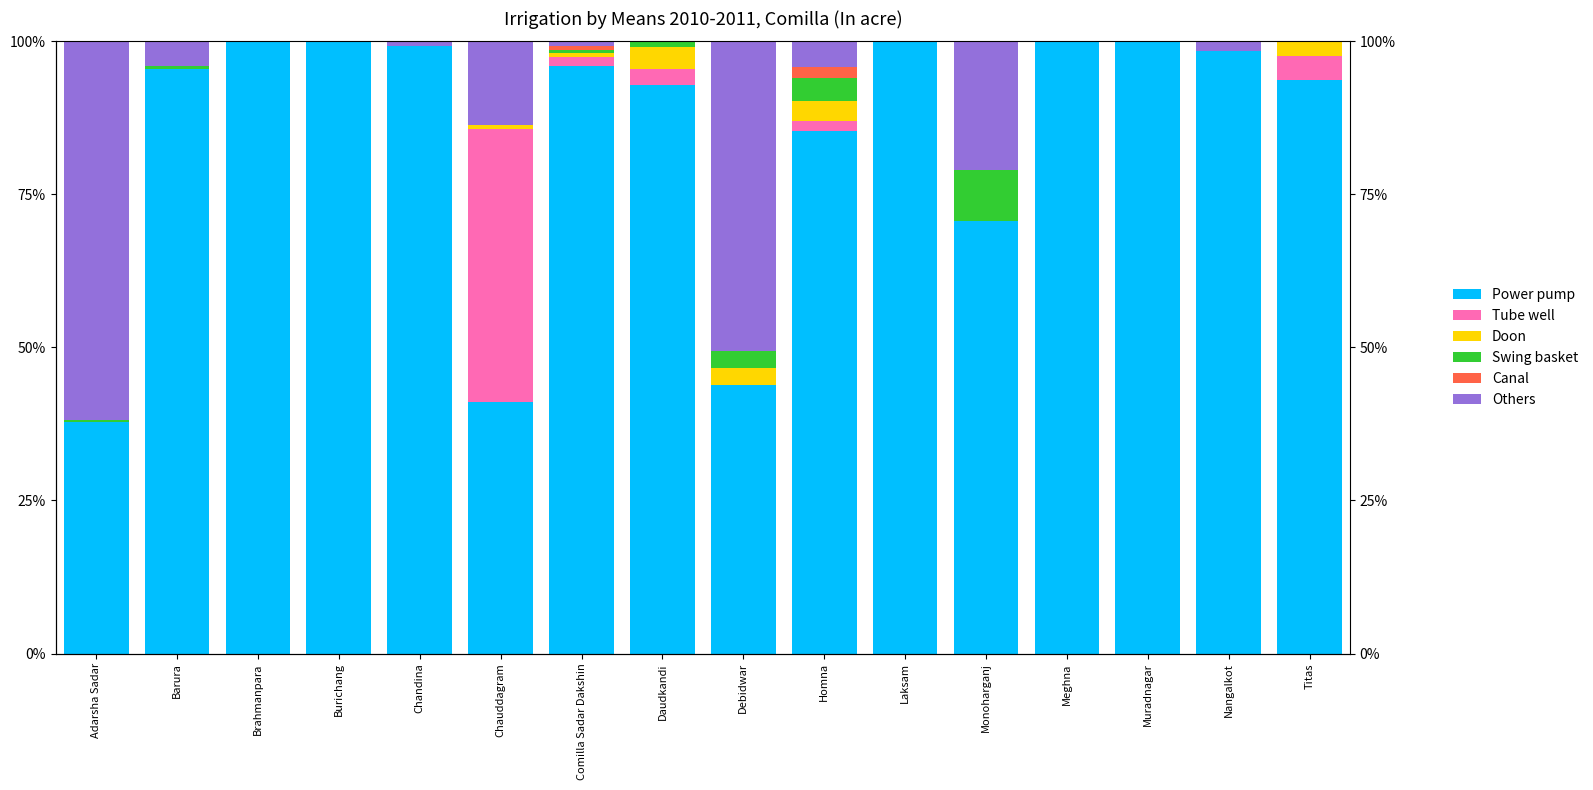

What is the difference between the highest and lowest values at Daudkandi?

92.9